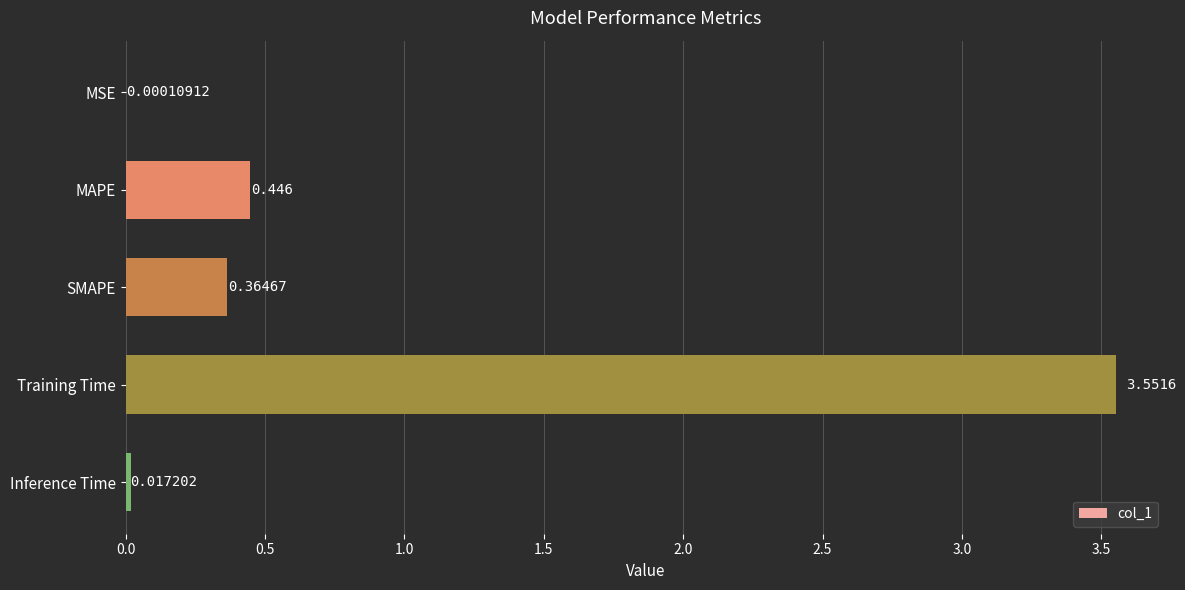

Between Inference Time and SMAPE, which is larger?

SMAPE